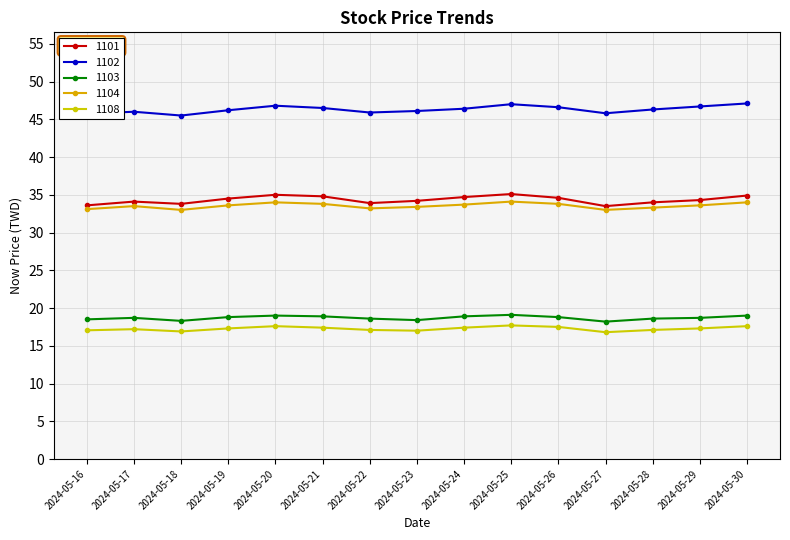

True or false: 1102 and 1103 cross at least once.

False